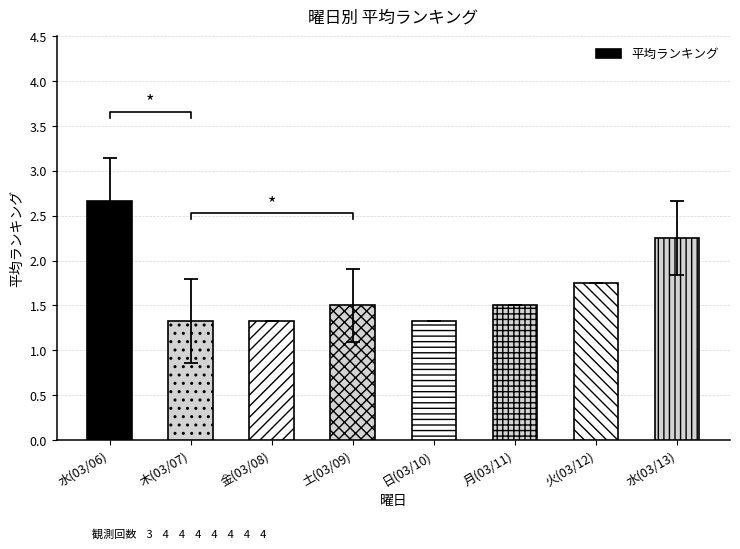

Rank the categories by value from lowest to highest.

木(03/07), 金(03/08), 日(03/10), 土(03/09), 月(03/11), 火(03/12), 水(03/13), 水(03/06)